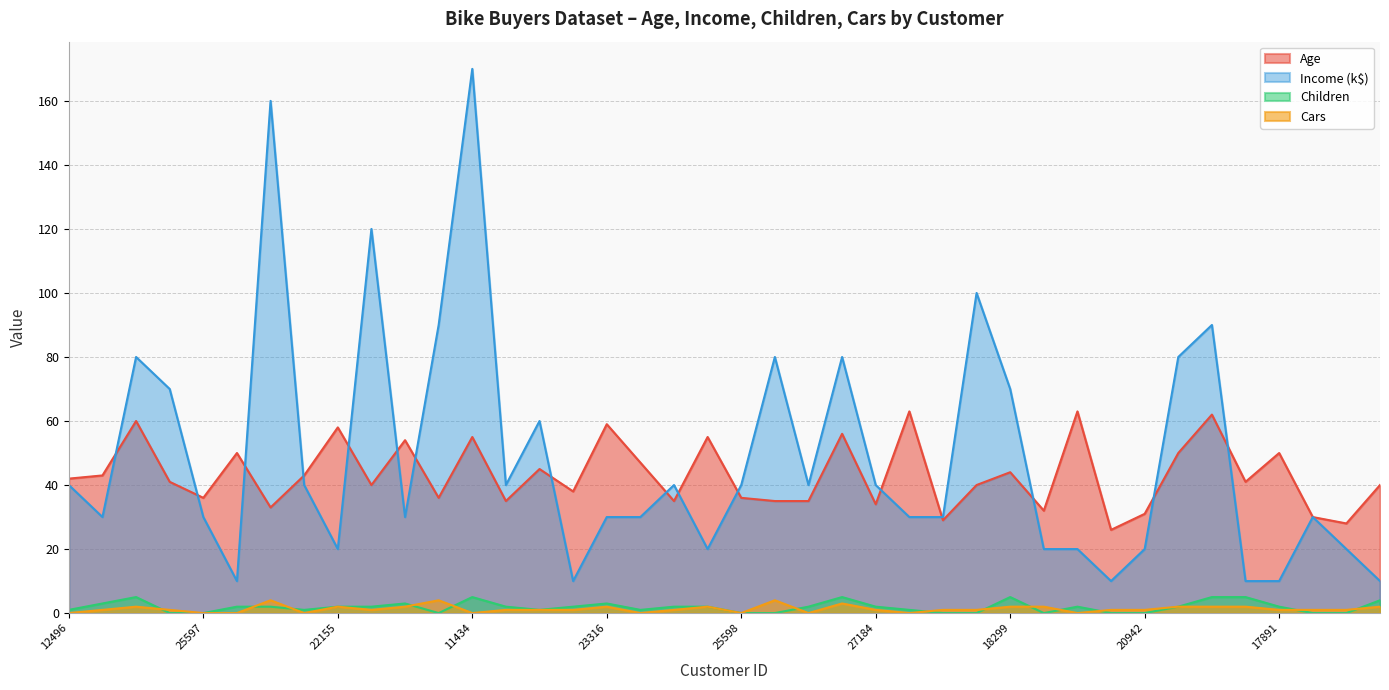

Reading left to right, transcribe all the data shown in this chart.

Age: 42	43	60	41	36	50	33	43	58	40	54	36	55	35	45	38	59	47	35	55	36	35	35	56	34	63	29	40	44	32	63	26	31	50	62	41	50	30	28	40
Income: 40	30	80	70	30	10	160	40	20	120	30	90	170	40	60	10	30	30	40	20	40	80	40	80	40	30	30	100	70	20	20	10	20	80	90	10	10	30	20	10
Children: 1	3	5	0	0	2	2	1	2	2	3	0	5	2	1	2	3	1	2	2	0	0	2	5	2	1	0	0	5	0	2	0	0	2	5	5	2	0	0	4
Cars: 0	1	2	1	0	0	4	0	2	1	2	4	0	1	1	1	2	0	1	2	0	4	0	3	1	0	1	1	2	2	0	1	1	2	2	2	1	1	1	2